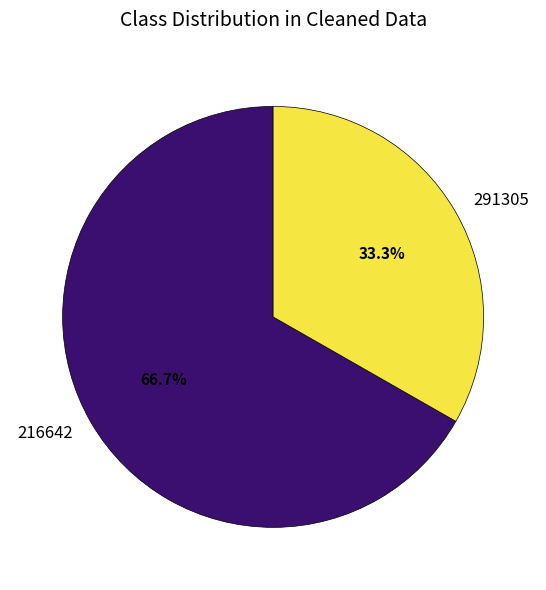

To the nearest percent, what is the average slice percentage?

50%